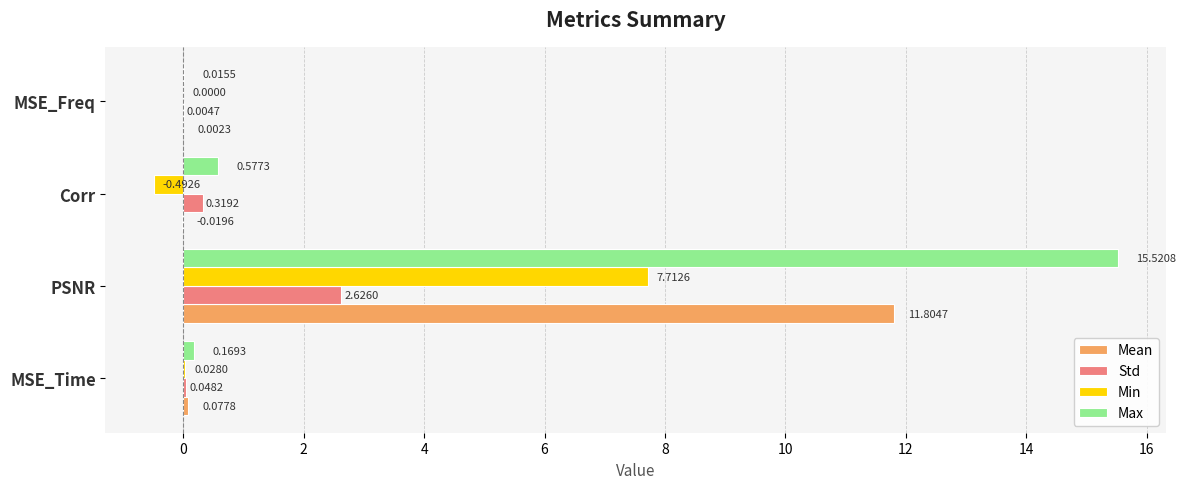

Where is Max nearest to the value 7?

Corr